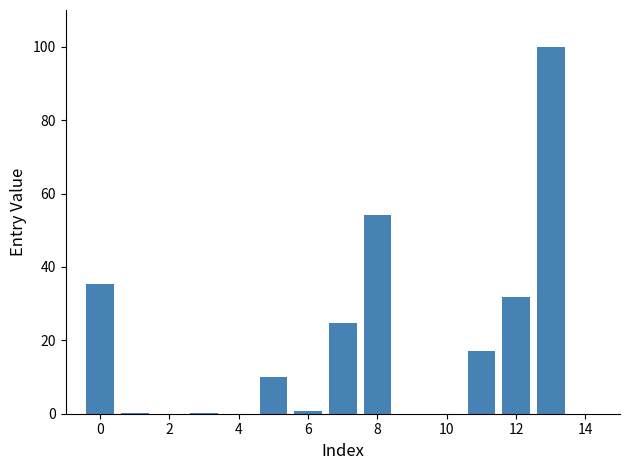

What is the sum of all values?

274.2